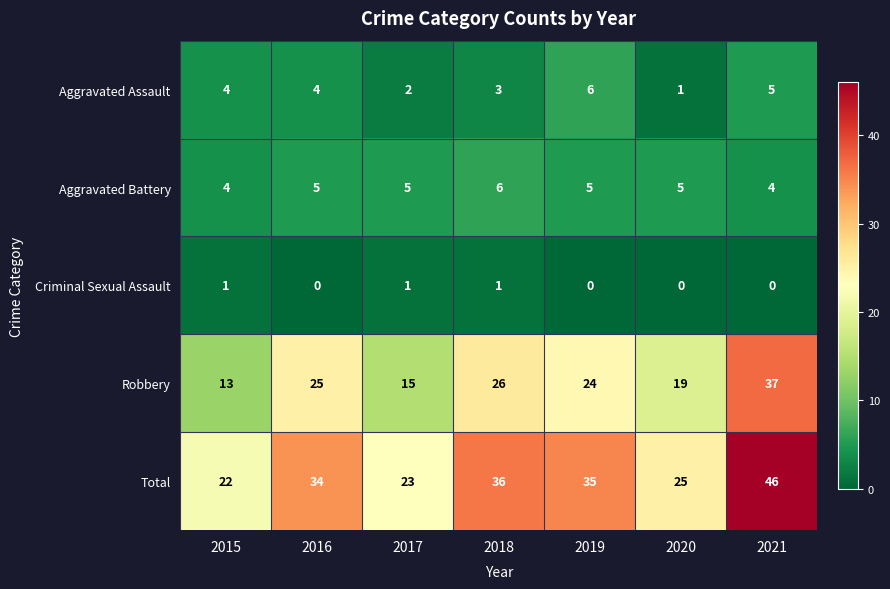

What is the difference between the maximum and minimum values in the Robbery series?

24